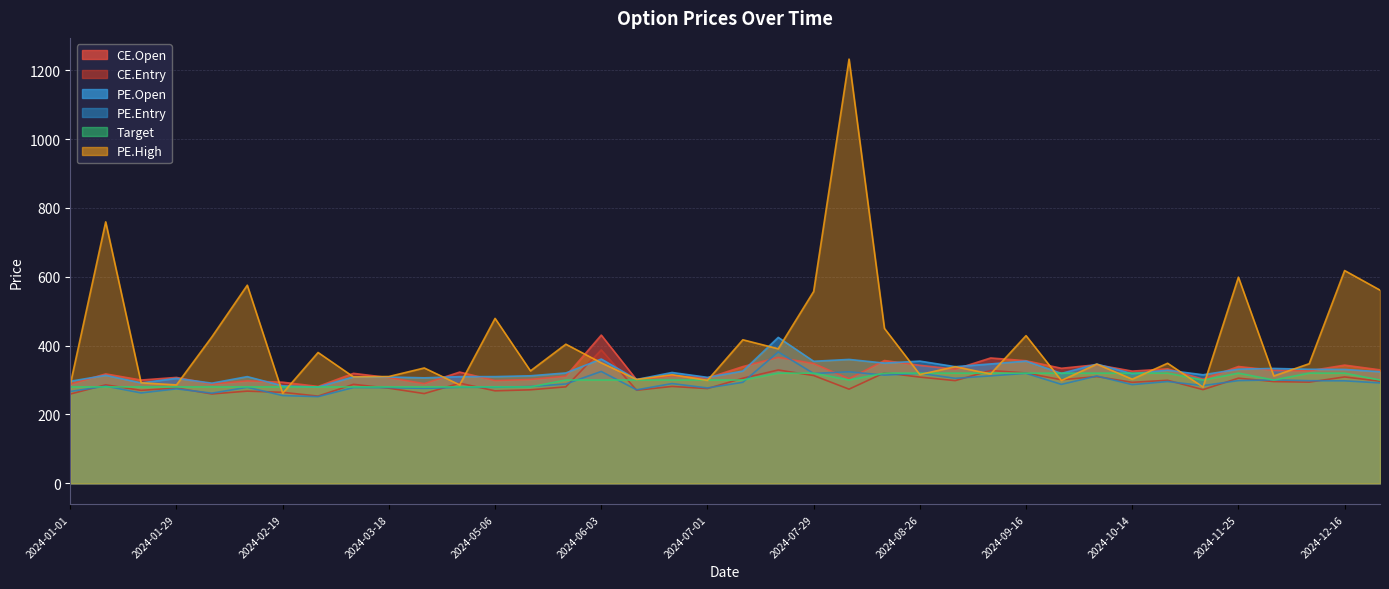

Rank the series by their maximum value, from lowest to highest.

Target, PE.Entry, CE.Entry, PE.Open, CE.Open, PE.High